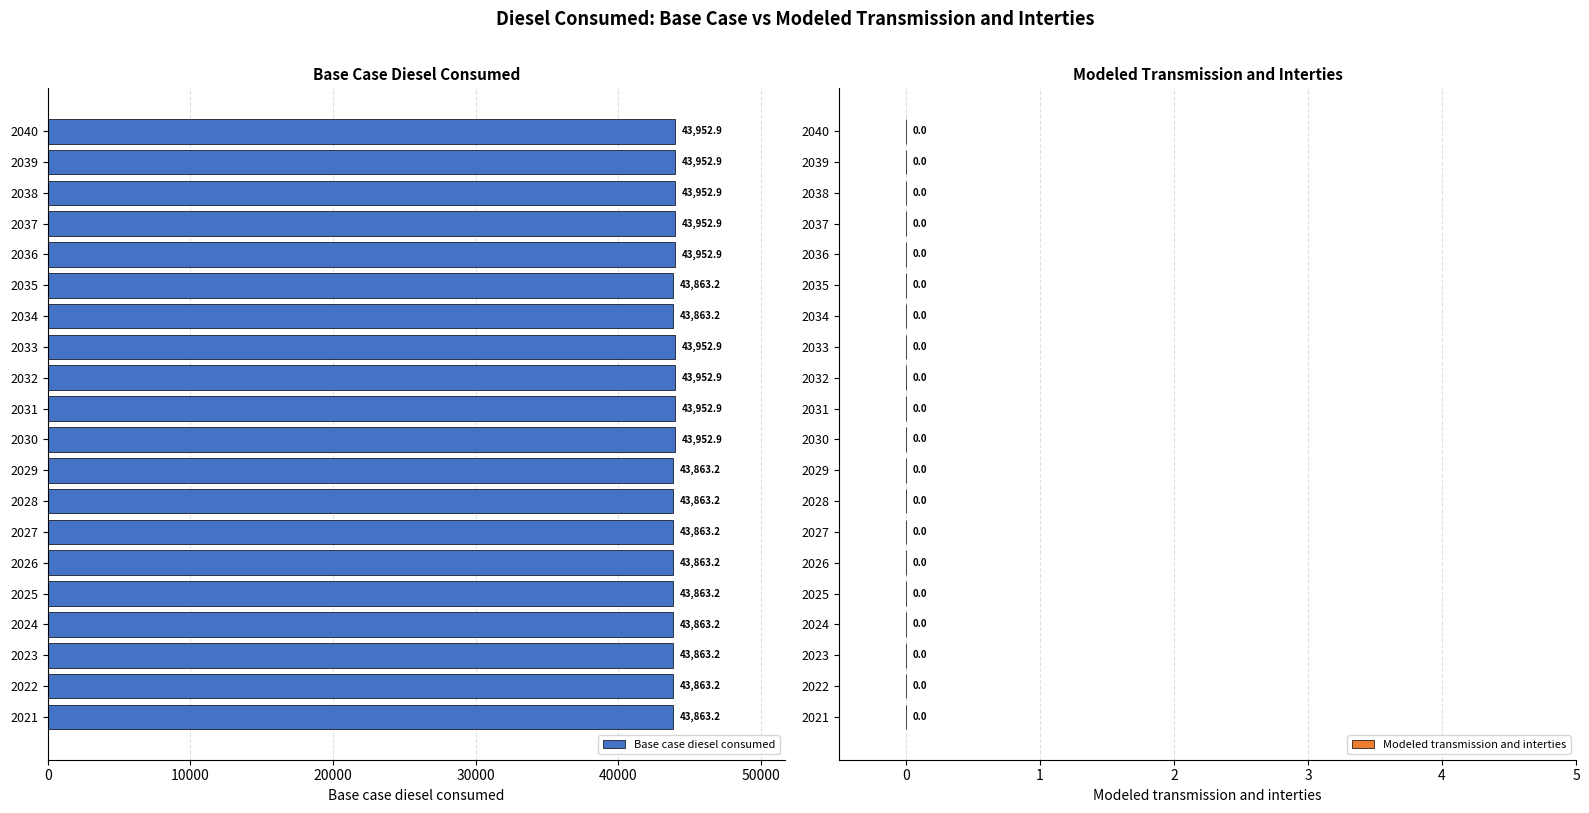

What is the difference between the maximum and minimum values?

89.7